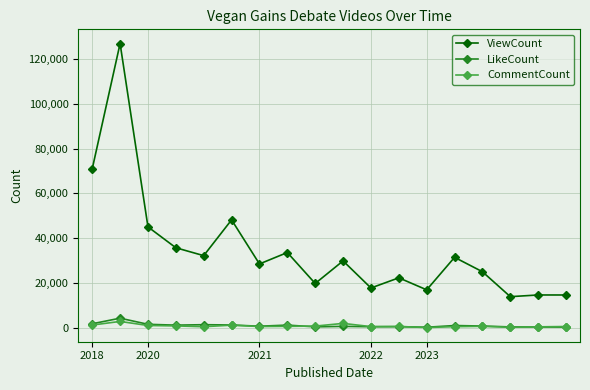

How many data points does each series have?

18